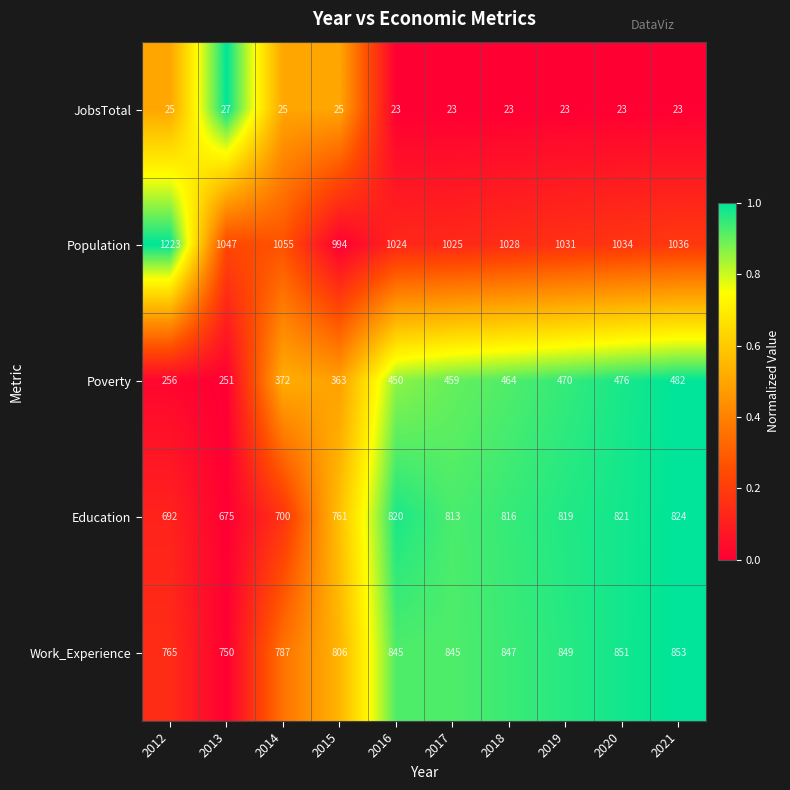

True or false: Population has a value of 1808 at 2021.

False